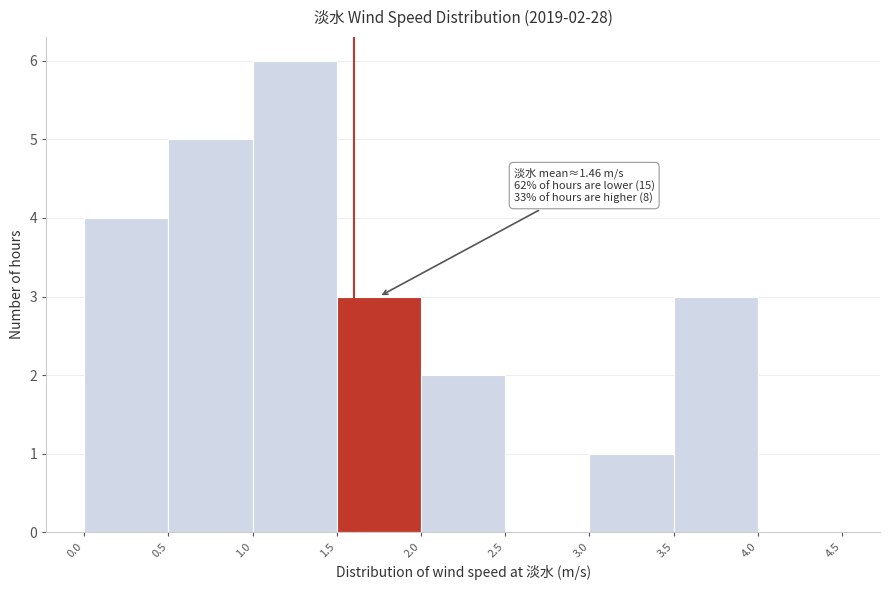

Over which range of the x-axis is the bar tallest?

1.0 to 1.5